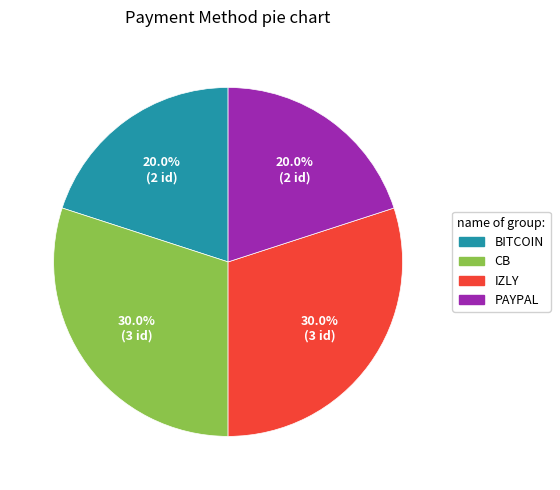

To the nearest percent, what is the combined percentage of BITCOIN and IZLY?

50%